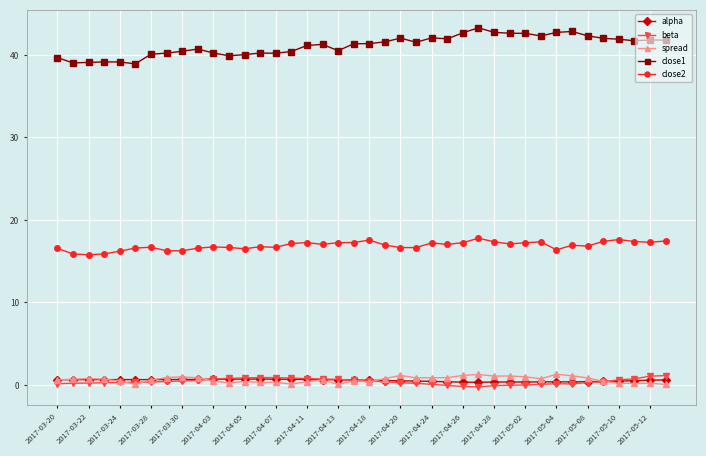

What is the value of the close1 point at the 27th from the left?

42.7